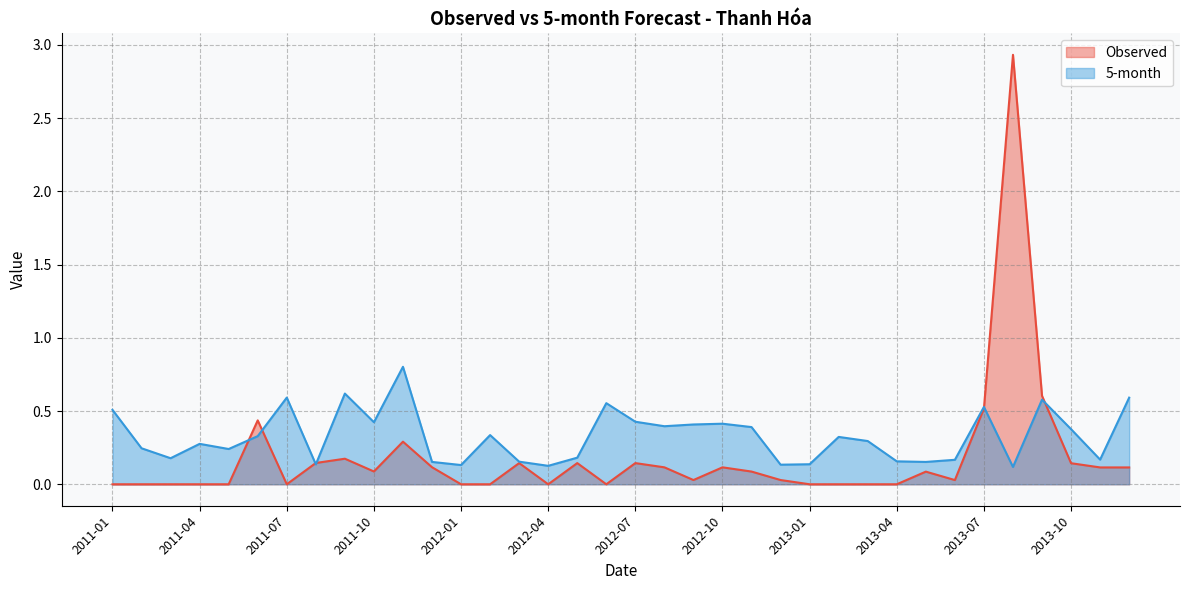

What is the highest value of the 5-month series?

0.8